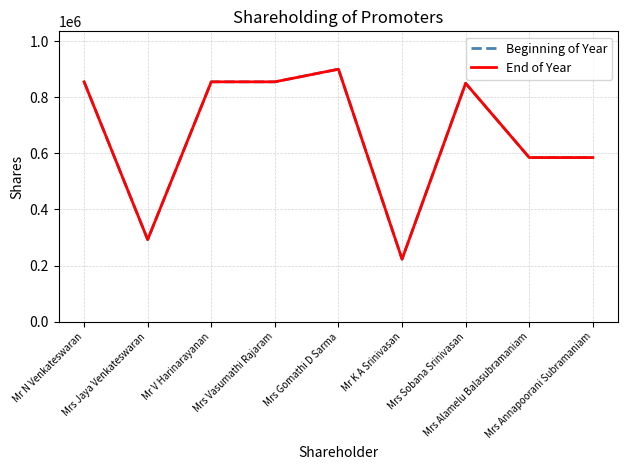

What is the average value of the End of Year series?

666667